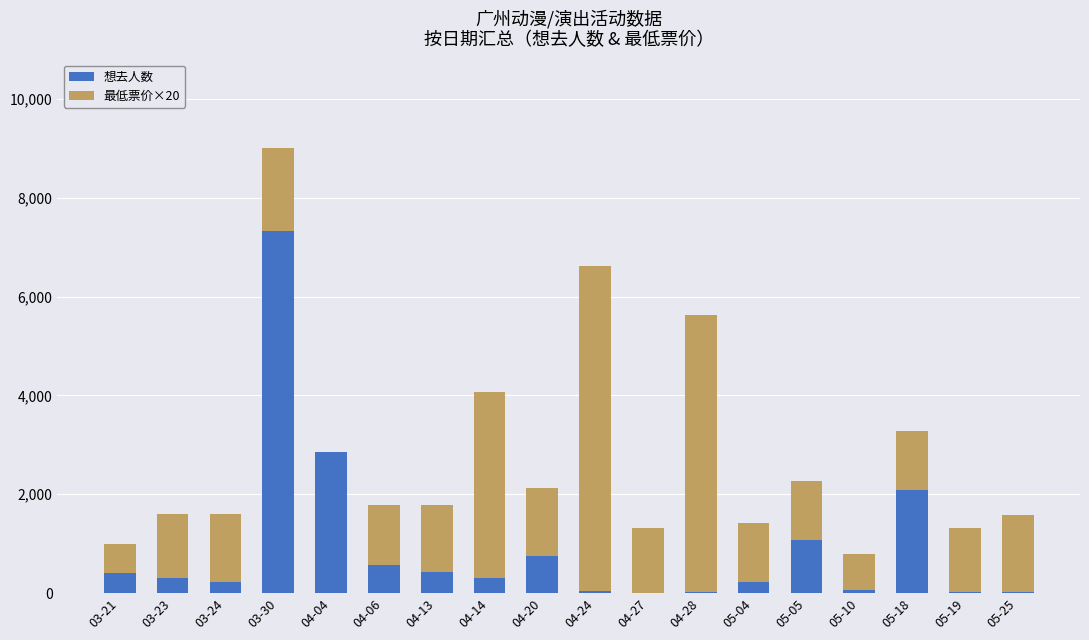

What is the maximum value for 想去人数?

7327